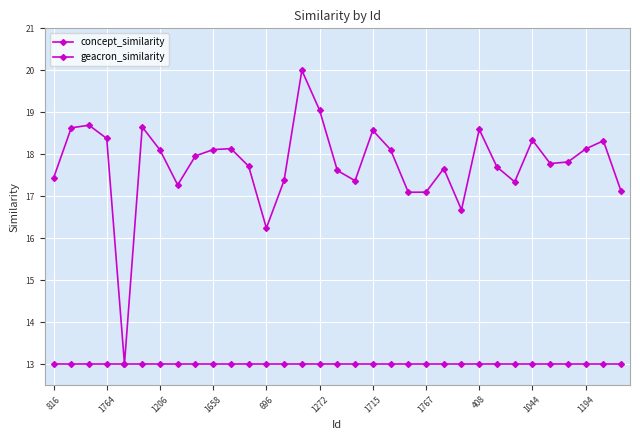

Does the chart have visible grid lines?

Yes